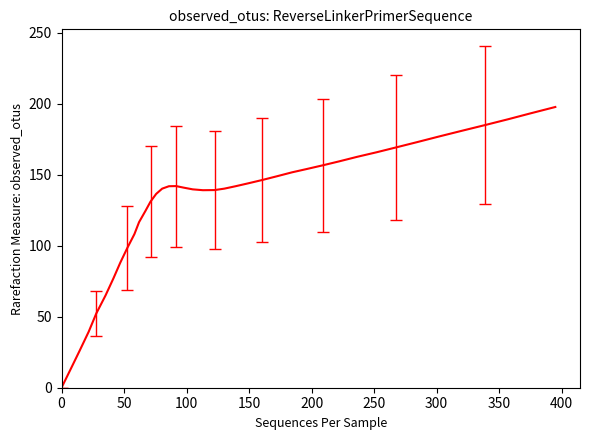

What is the greatest value displayed?

197.7